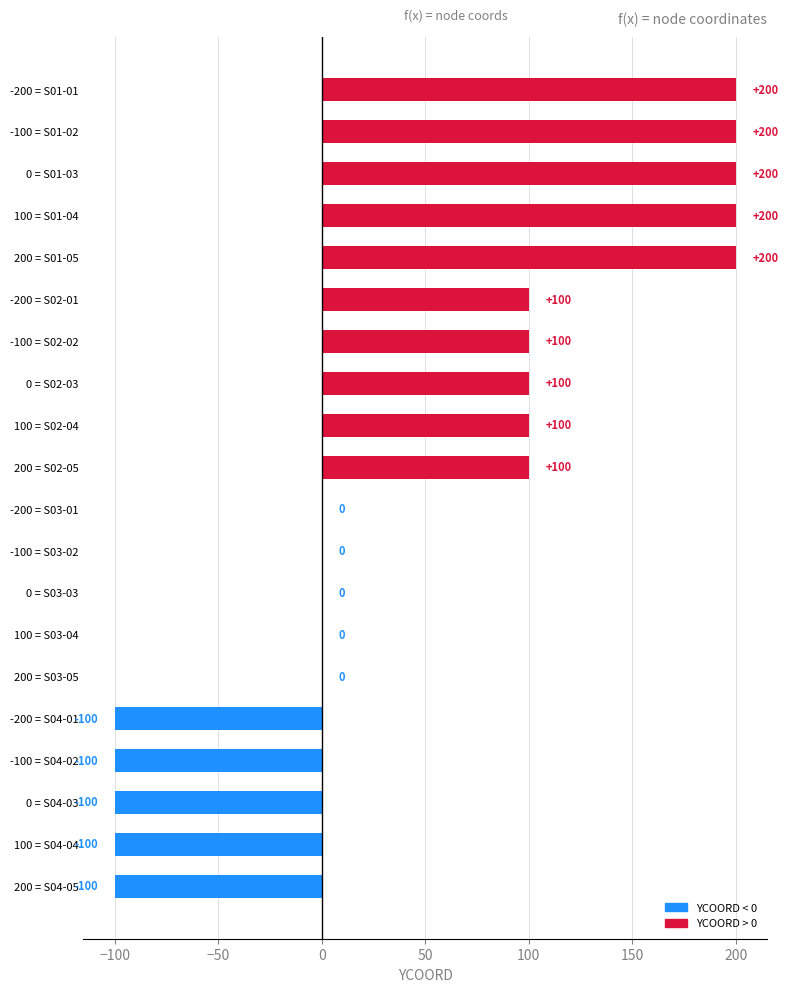

Reading bottom to top, list all the values displayed in this chart.

200 = S04-05=-100	100 = S04-04=-100	0 = S04-03=-100	-100 = S04-02=-100	-200 = S04-01=-100	200 = S03-05=0	100 = S03-04=0	0 = S03-03=0	-100 = S03-02=0	-200 = S03-01=0	200 = S02-05=100	100 = S02-04=100	0 = S02-03=100	-100 = S02-02=100	-200 = S02-01=100	200 = S01-05=200	100 = S01-04=200	0 = S01-03=200	-100 = S01-02=200	-200 = S01-01=200